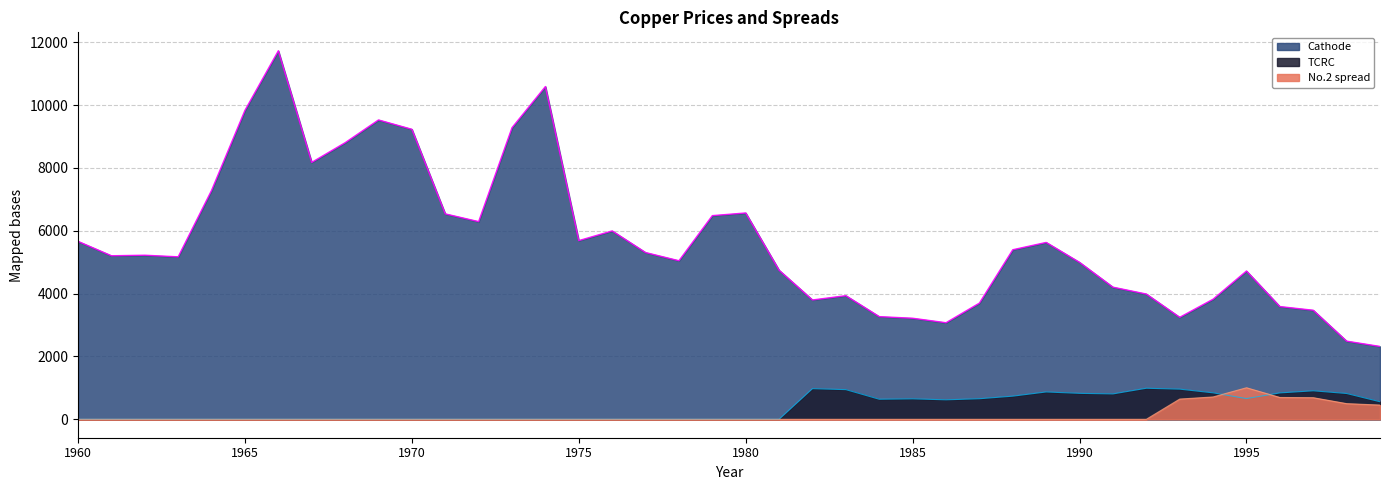

Which series changed the most between 1966 and 1973?

Cathode